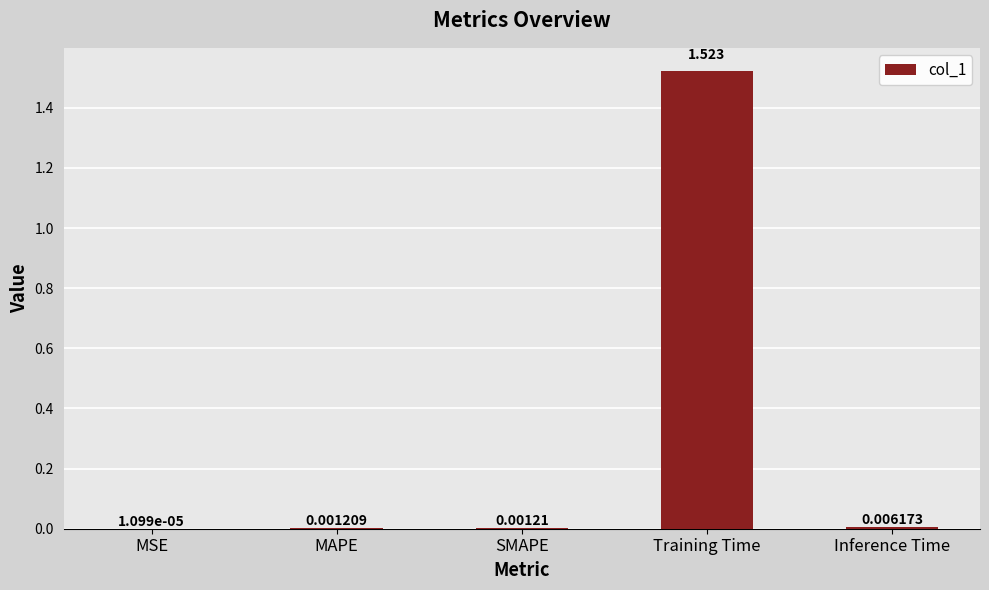

Where is the data nearest to the value 0?

MSE